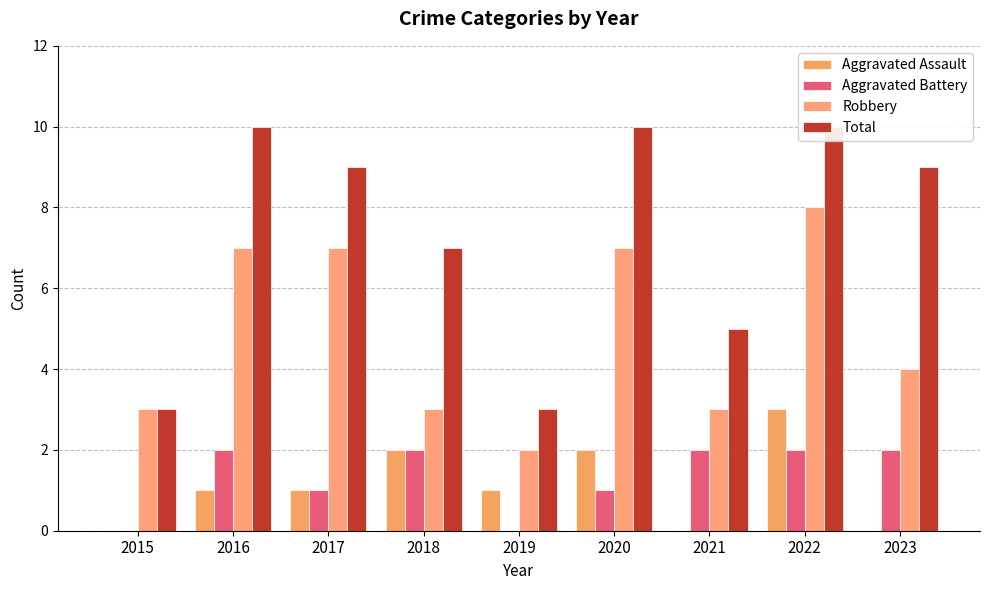

At 2015, list the series in order from largest to smallest.

Robbery, Total, Aggravated Assault, Aggravated Battery